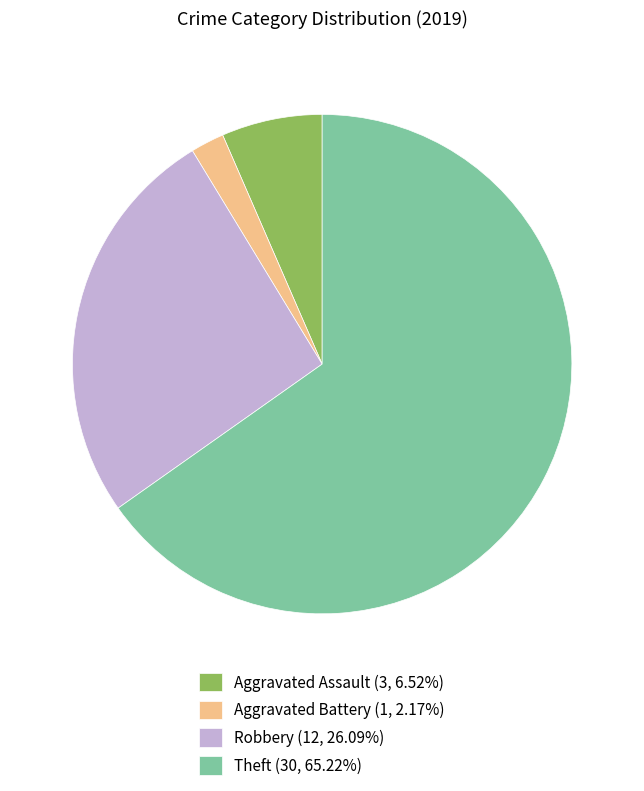

True or false: Theft accounts for 65% of the total.

True